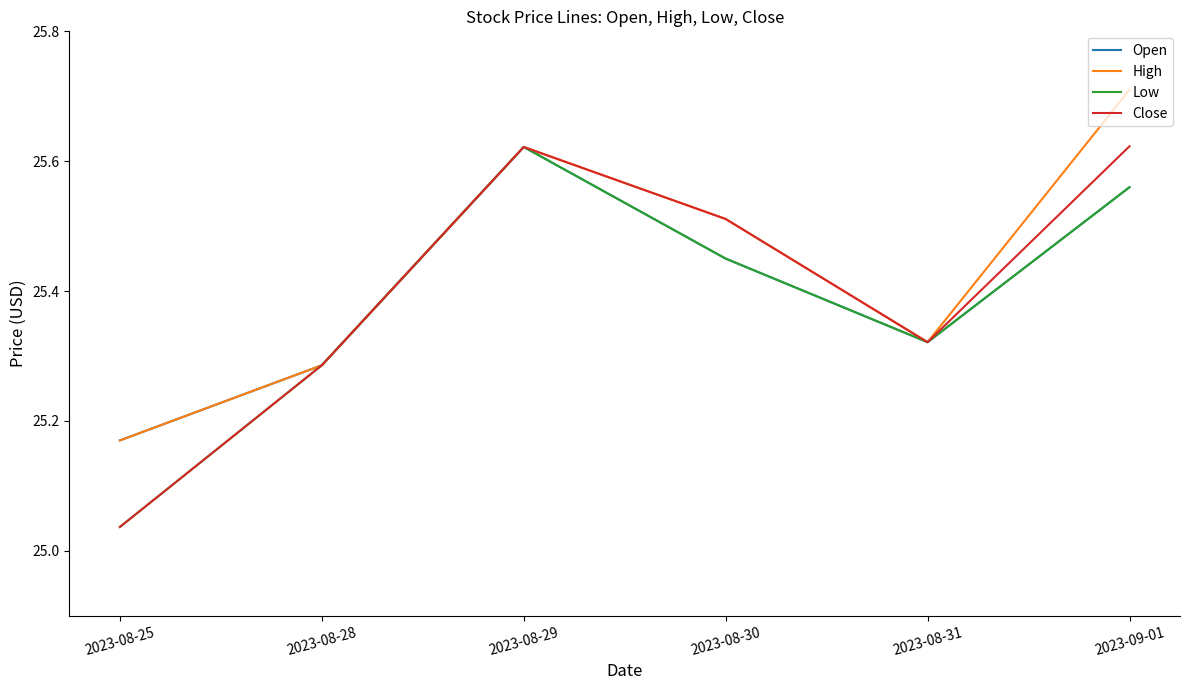

At which category does the chart reach its minimum across all series?

2023-08-25